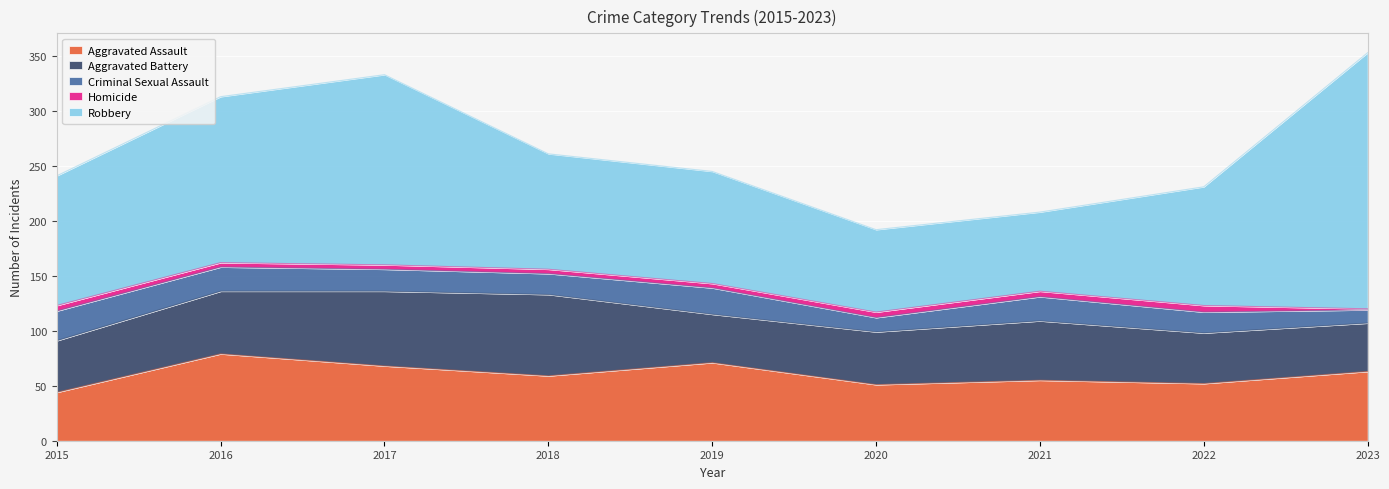

True or false: Criminal Sexual Assault has a value of 30 at 2016.

False